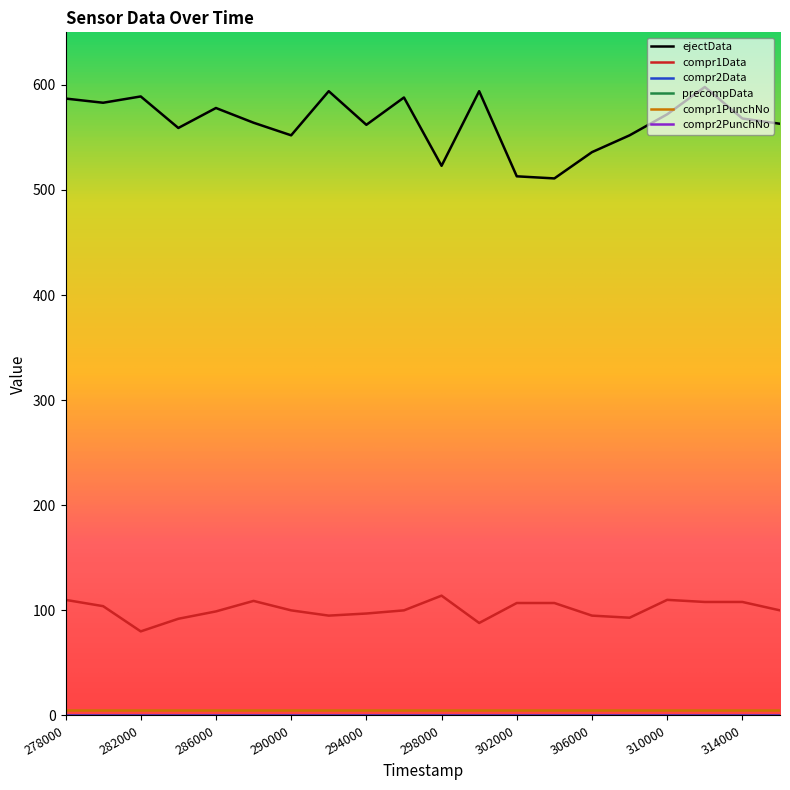

Does the chart display data point markers on the line(s)?

No